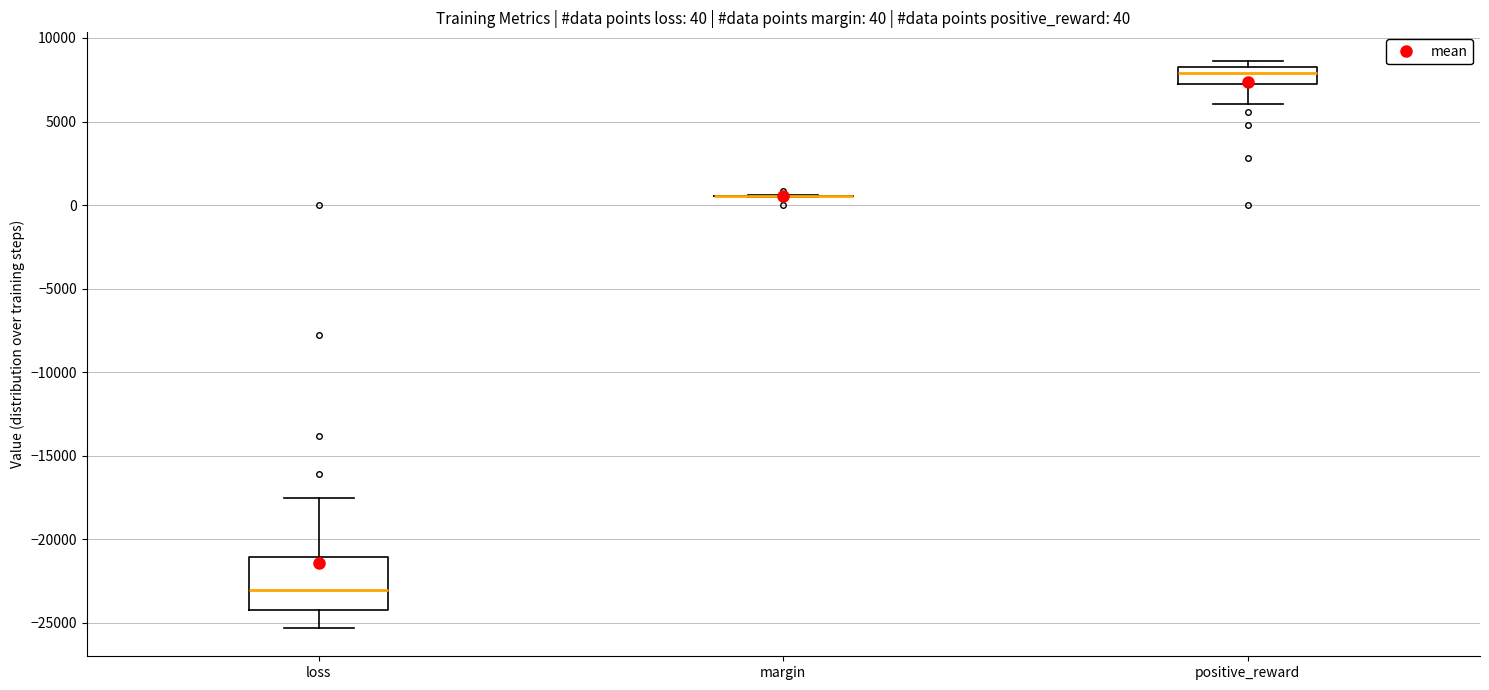

Which box is the tallest, from its lower edge to its upper edge?

loss